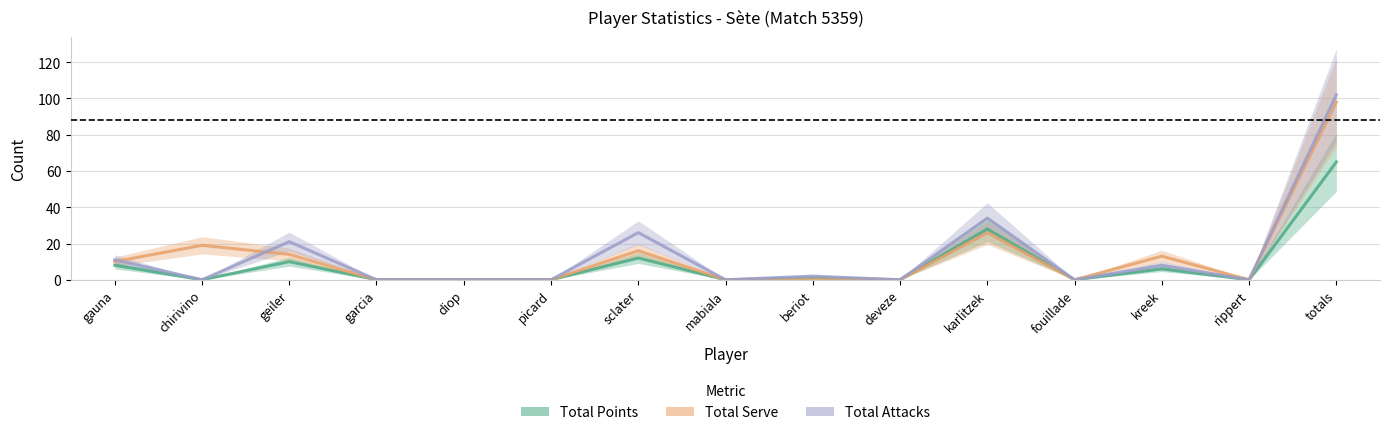

True or false: Total Points and Total Serve cross at least once.

False